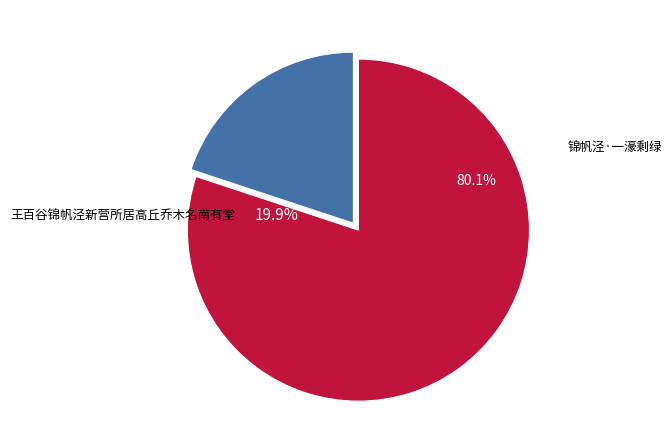

What portion of the pie excludes 王百谷锦帆泾新营所居高丘乔木名南有堂?

80.1%